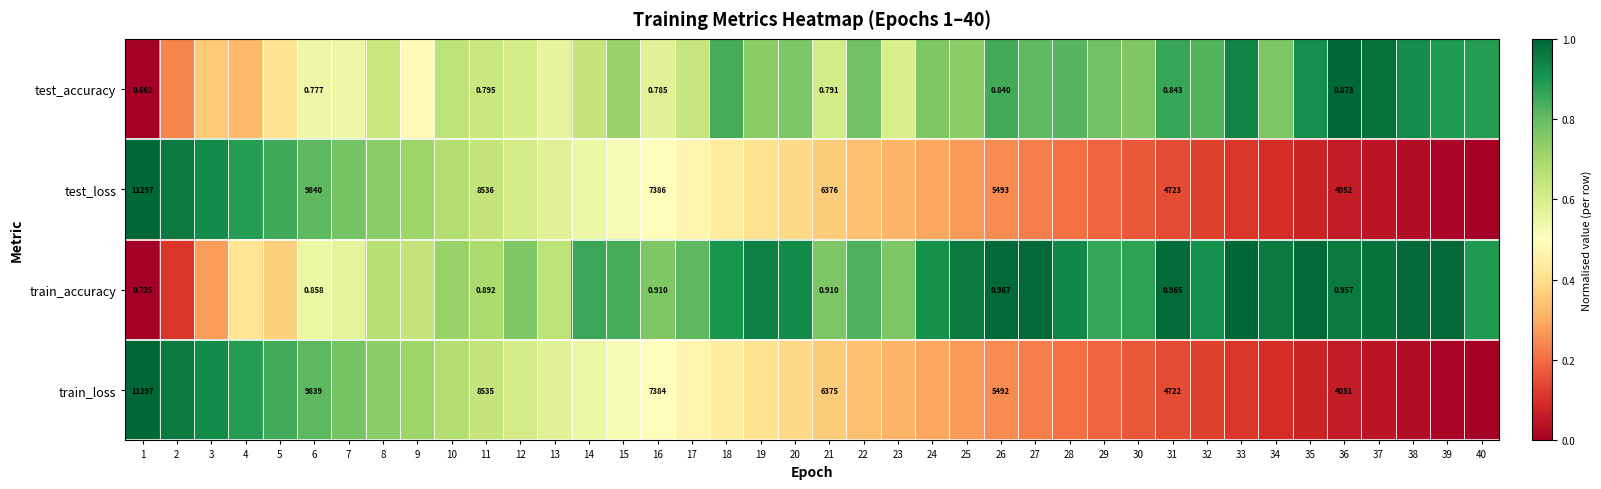

At 21, list the series in order from largest to smallest.

test_loss, train_loss, train_accuracy, test_accuracy